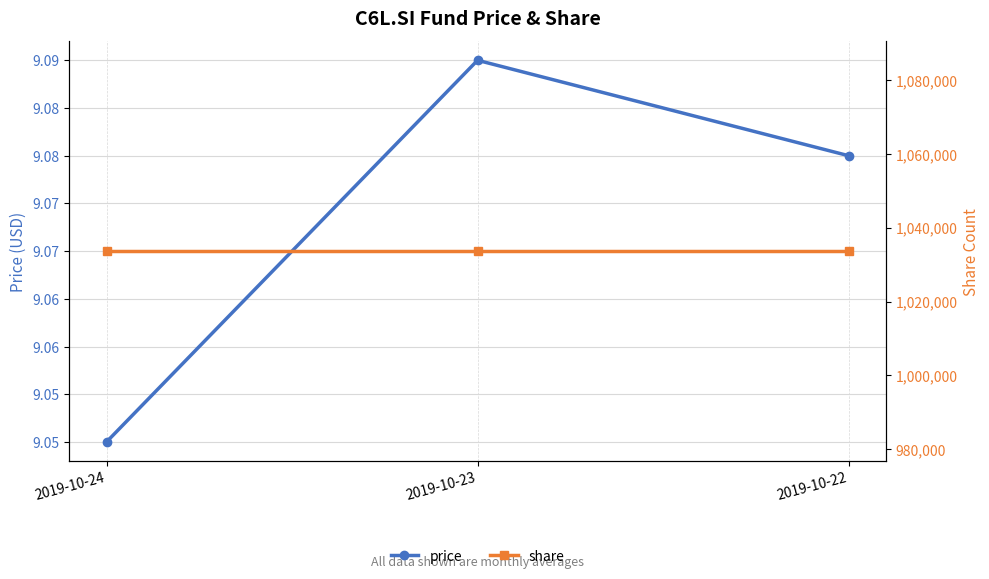

Reading left to right, transcribe all the data shown in this chart.

price: 9.1	9.1	9.1
share: 1033658.0	1033658.0	1033658.0